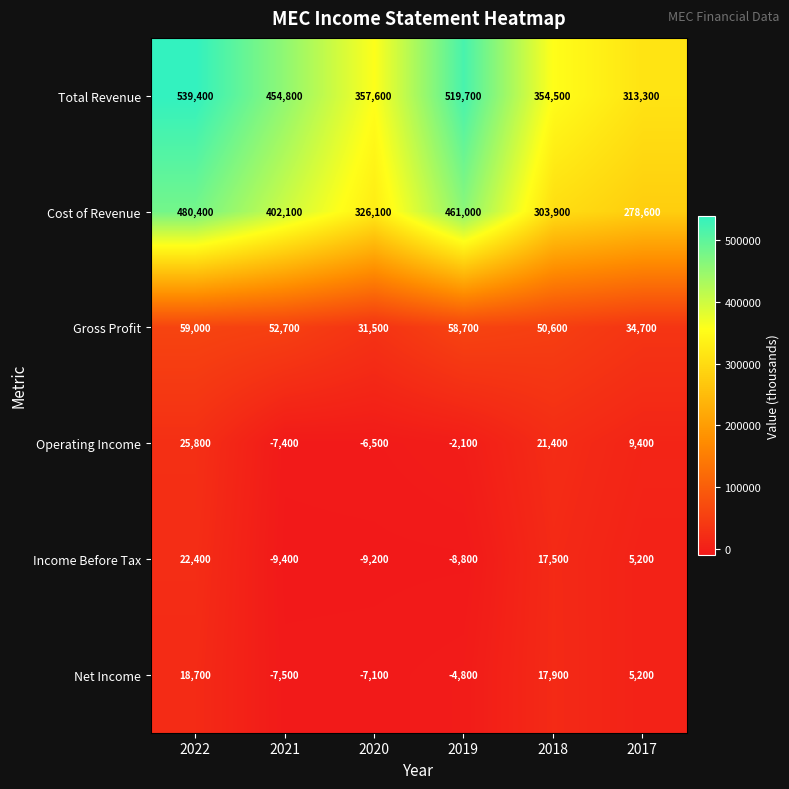

True or false: Income Before Tax has a value of 7242 at 2017.

False